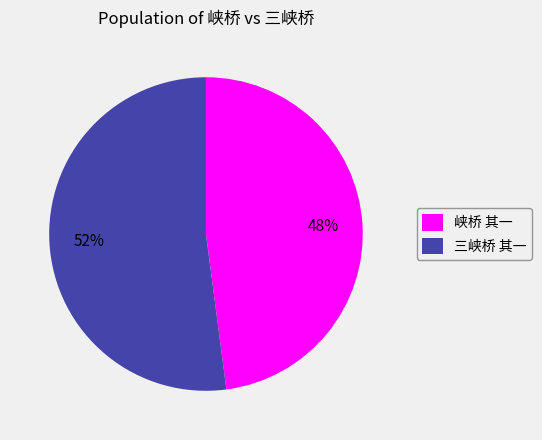

What is the smallest slice in the pie chart?

峡桥 其一